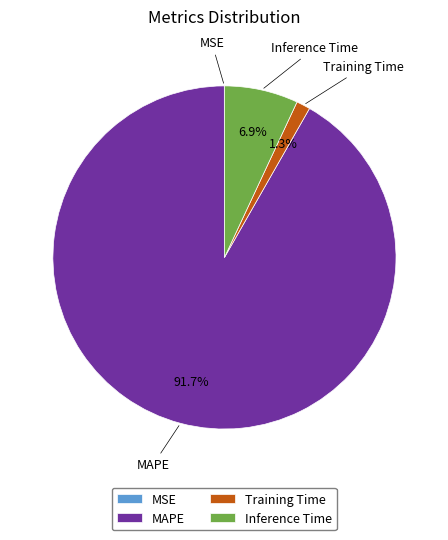

Is the sum of MAPE and Inference Time greater than half?

Yes